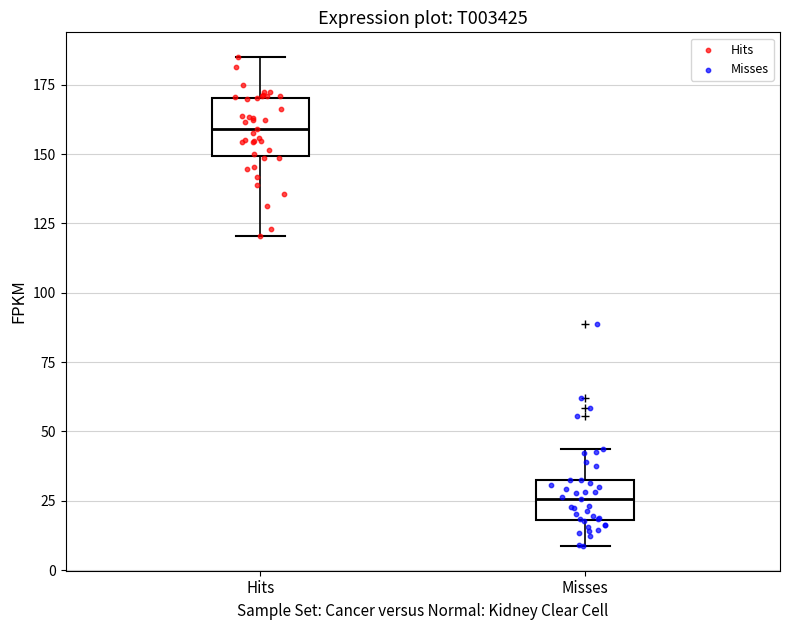

Comparing the boxes themselves (not the whiskers), which one is the tallest?

Hits